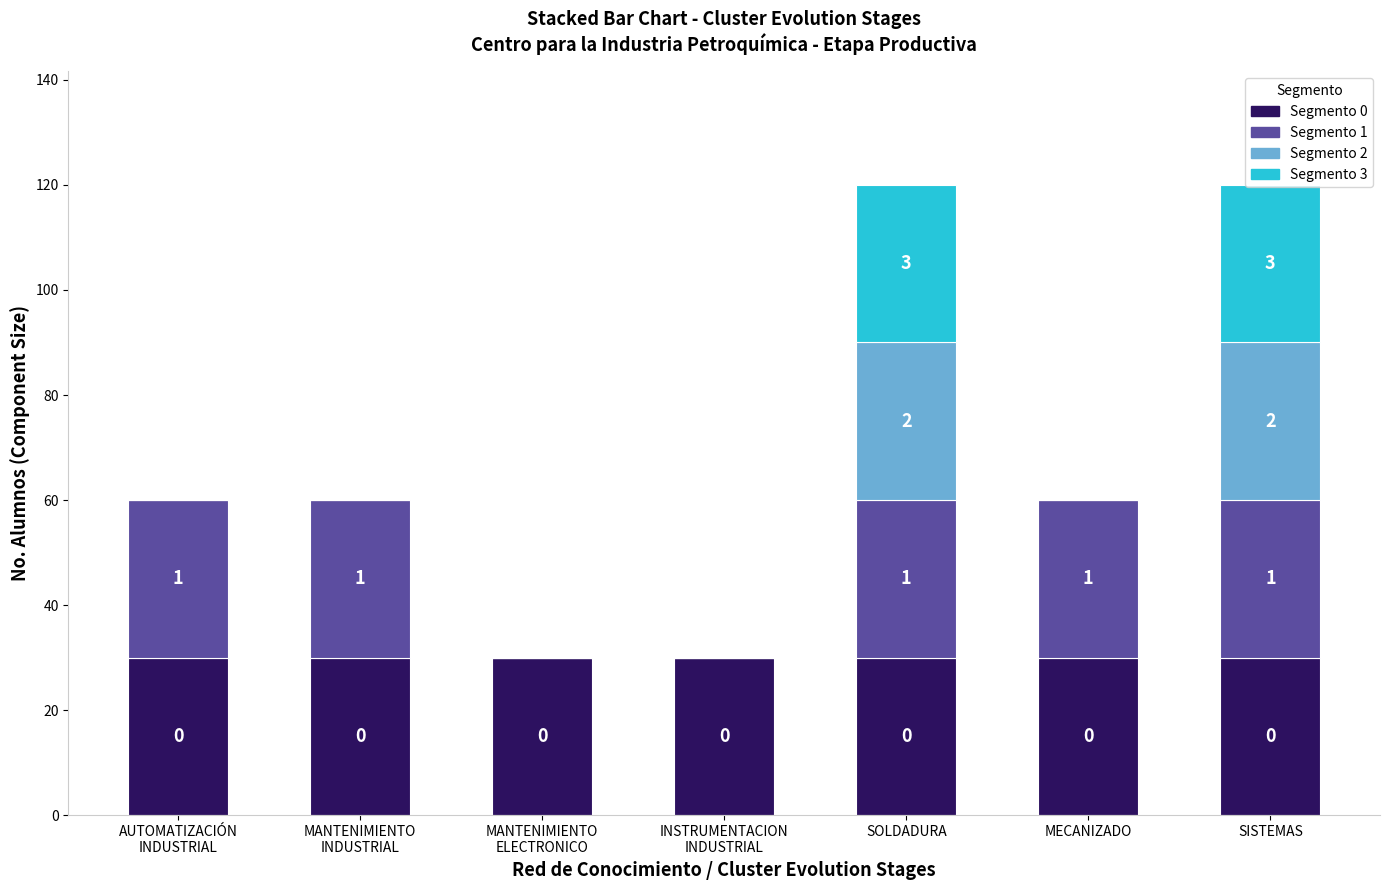

Are the bars horizontal?

No